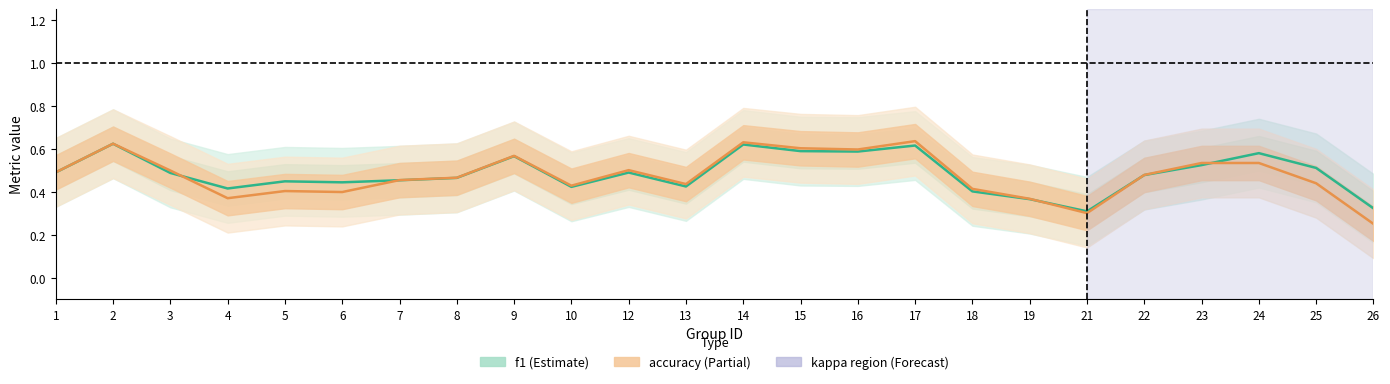

What is the difference between the f1 values at 13 and 17?

0.2